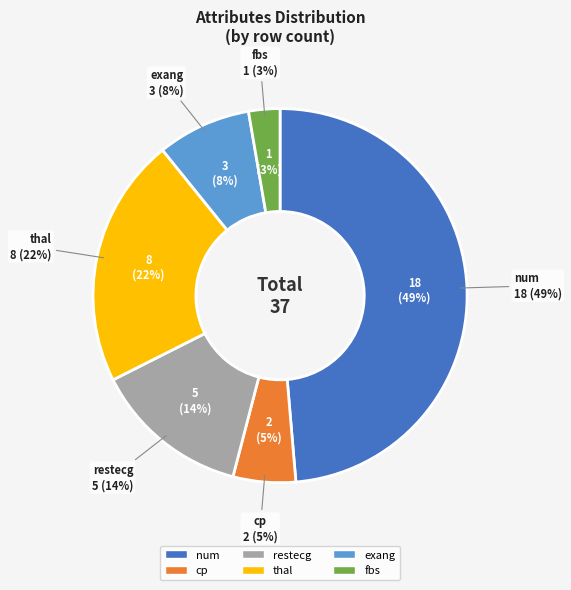

To the nearest percent, what portion does exang represent?

8%